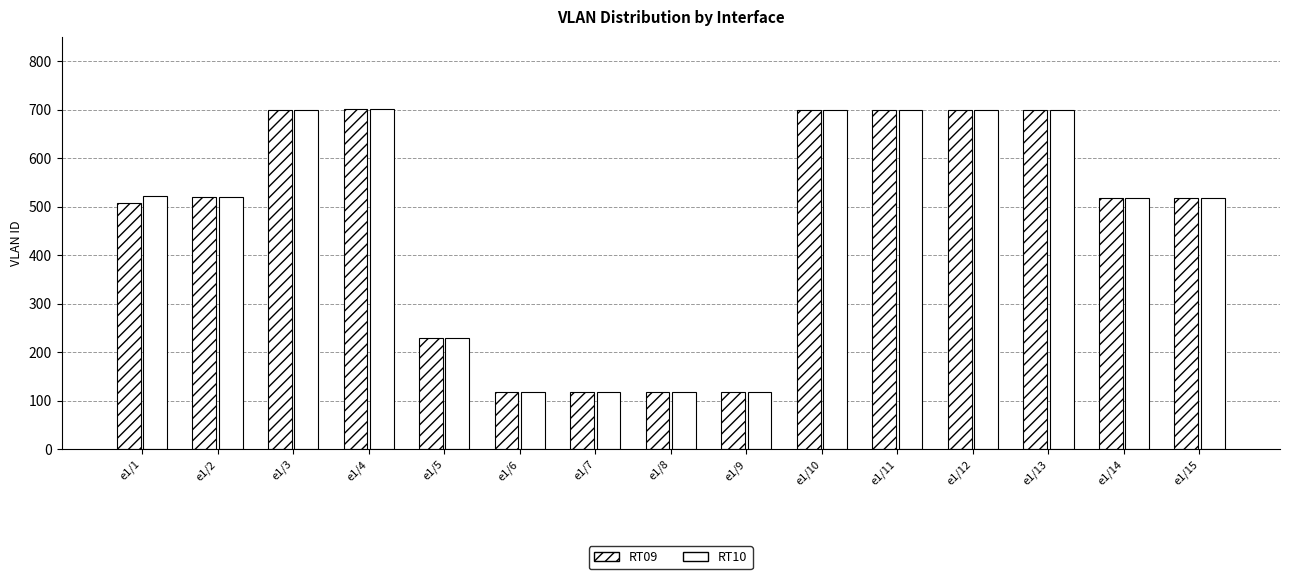

At how many categories does at least one series exceed 503?

10